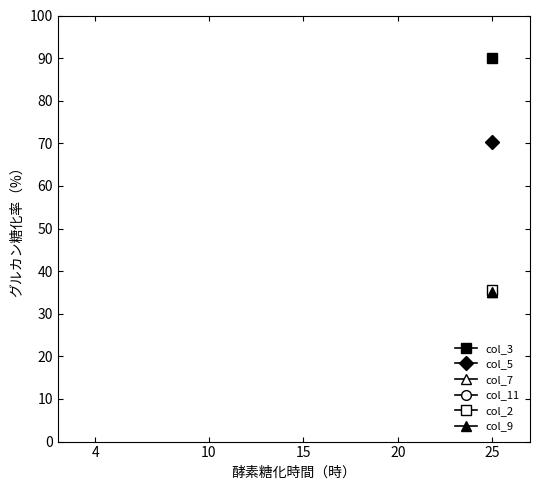

Rank the series by their maximum value, from highest to lowest.

col_3, col_5, col_7, col_11, col_2, col_9